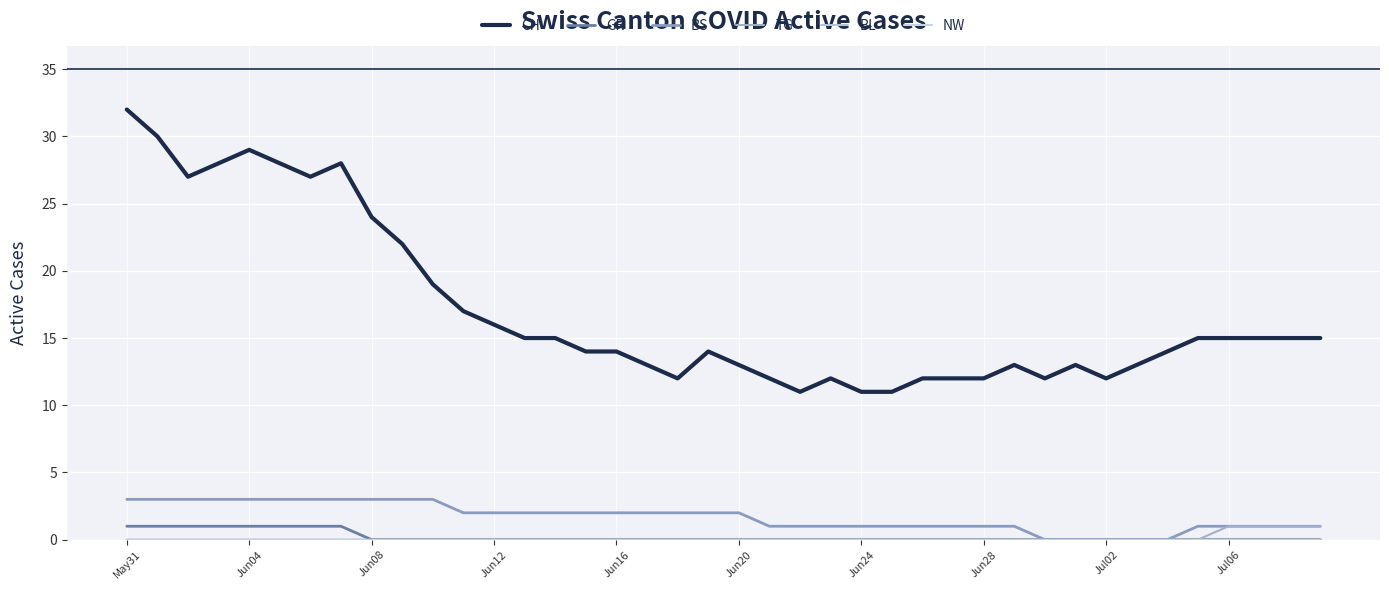

Does the chart display data point markers on the line(s)?

No